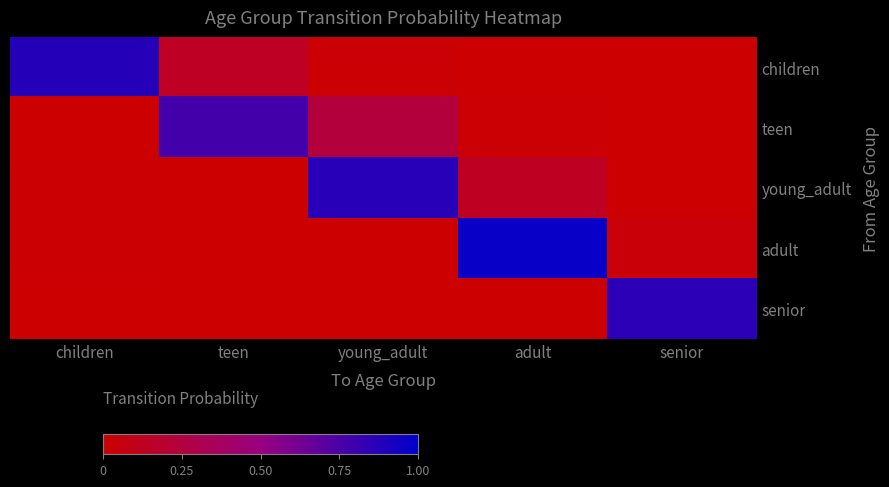

What is the total value across all series at adult?

1.1